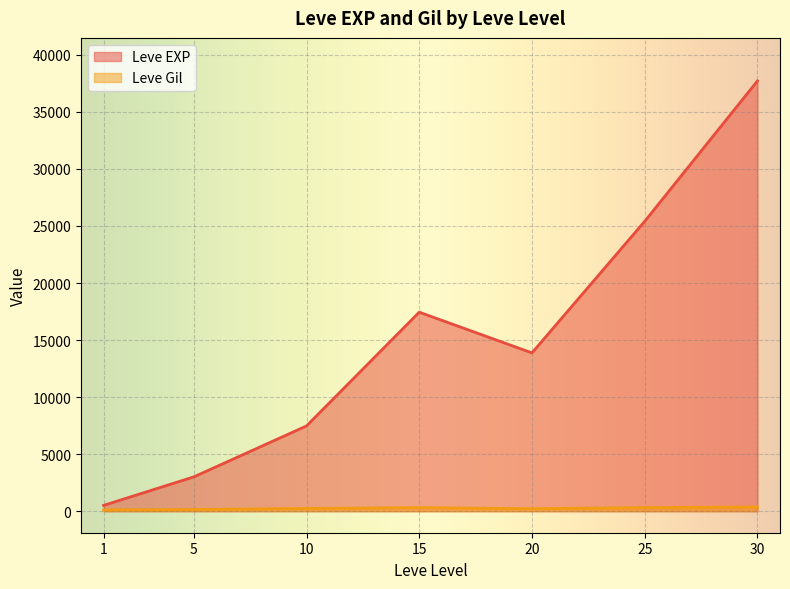

How many lines are shown in the chart?

2